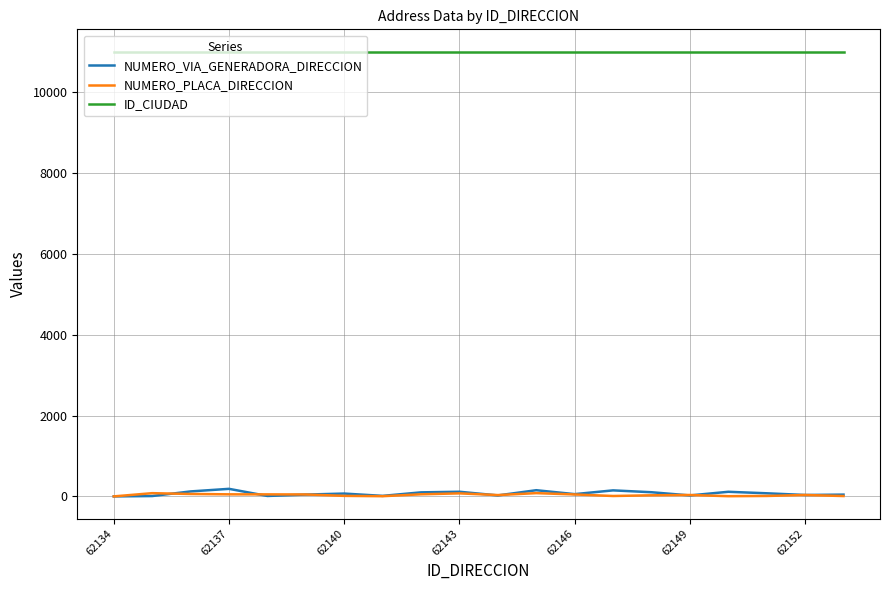

How many distinct data groups are displayed?

3